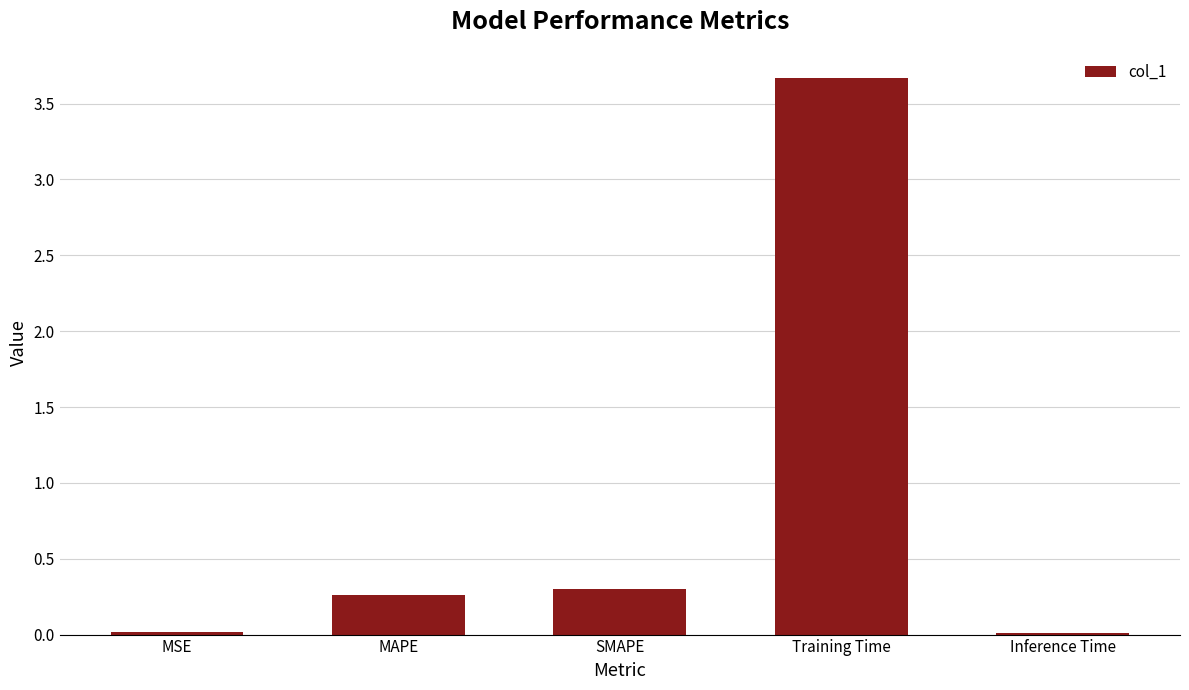

Which has a higher value, MAPE or MSE?

MAPE